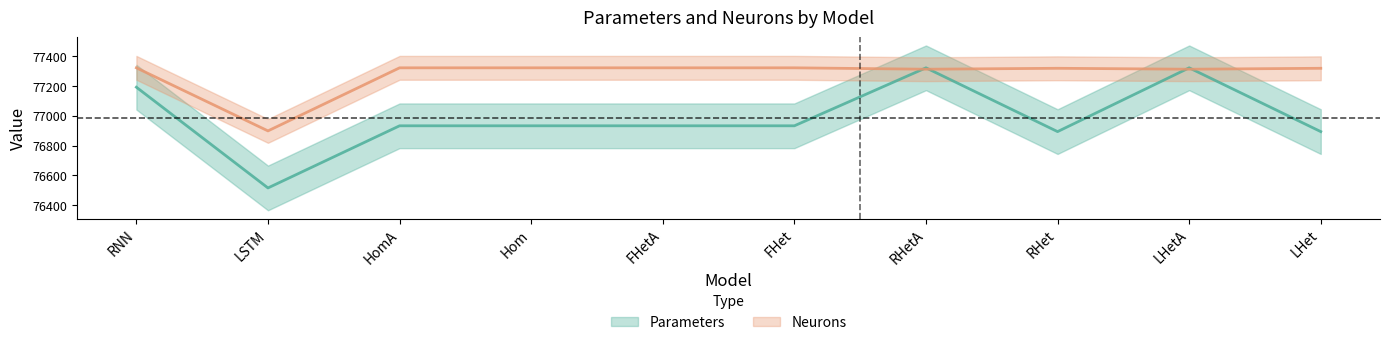

Reading right to left, list all the values displayed in this chart.

Parameters: LHet=76894.0	LHetA=77322.0	RHet=76894.0	RHetA=77322.0	FHet=76933.0	FHetA=76933.0	Hom=76933.0	HomA=76933.0	LSTM=76516.0	RNN=77192.0
Neurons: LHet=77318.9	LHetA=77312.7	RHet=77318.9	RHetA=77312.7	FHet=77322.0	FHetA=77322.0	Hom=77322.0	HomA=77322.0	LSTM=76898.8	RNN=77322.0